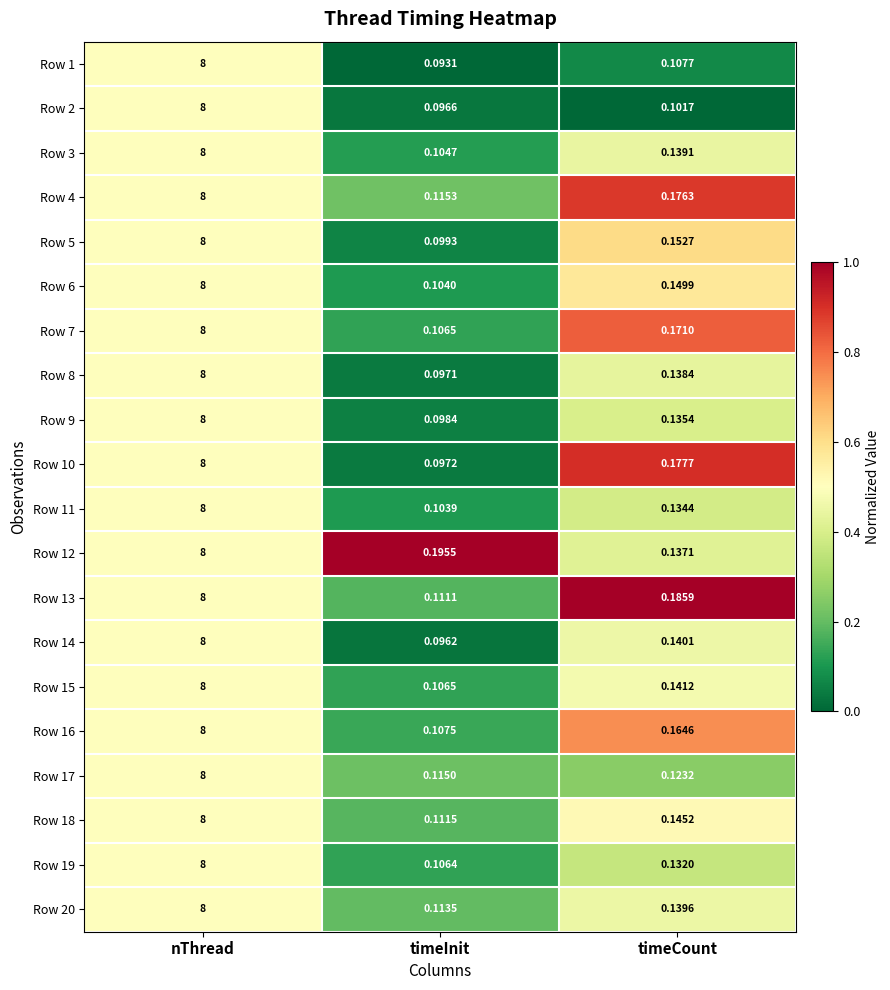

Which category has the lowest value in the Row 9 series?

timeInit